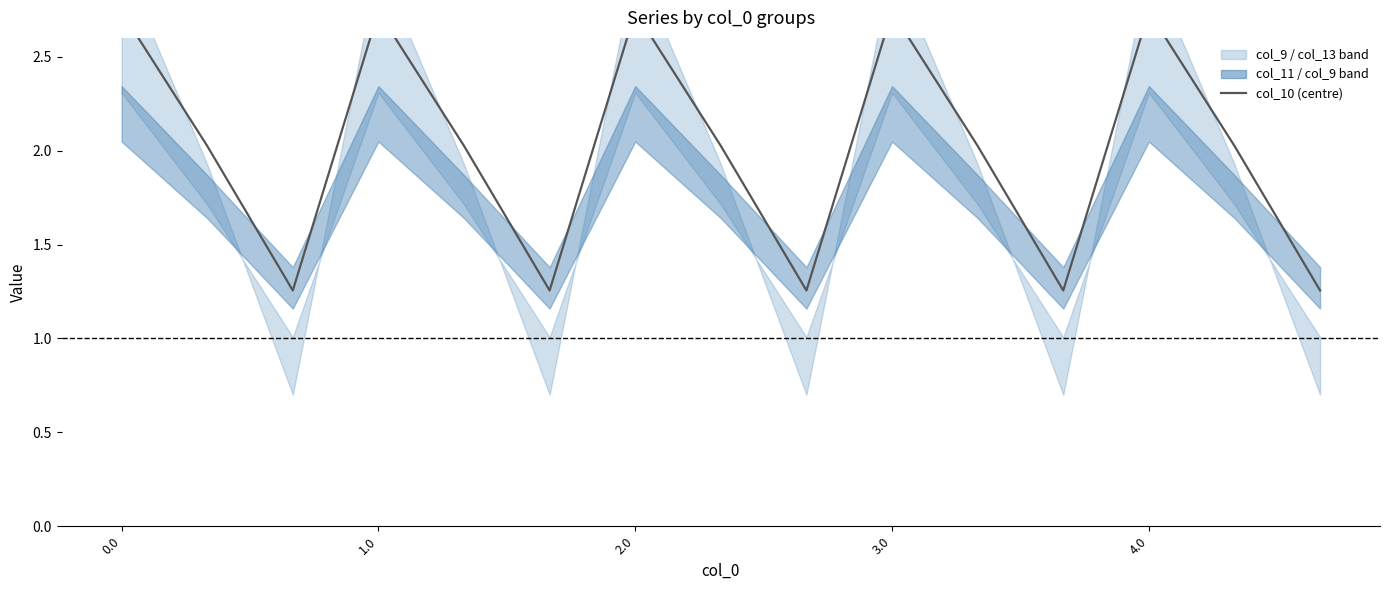

Read the value at 11.

1.3